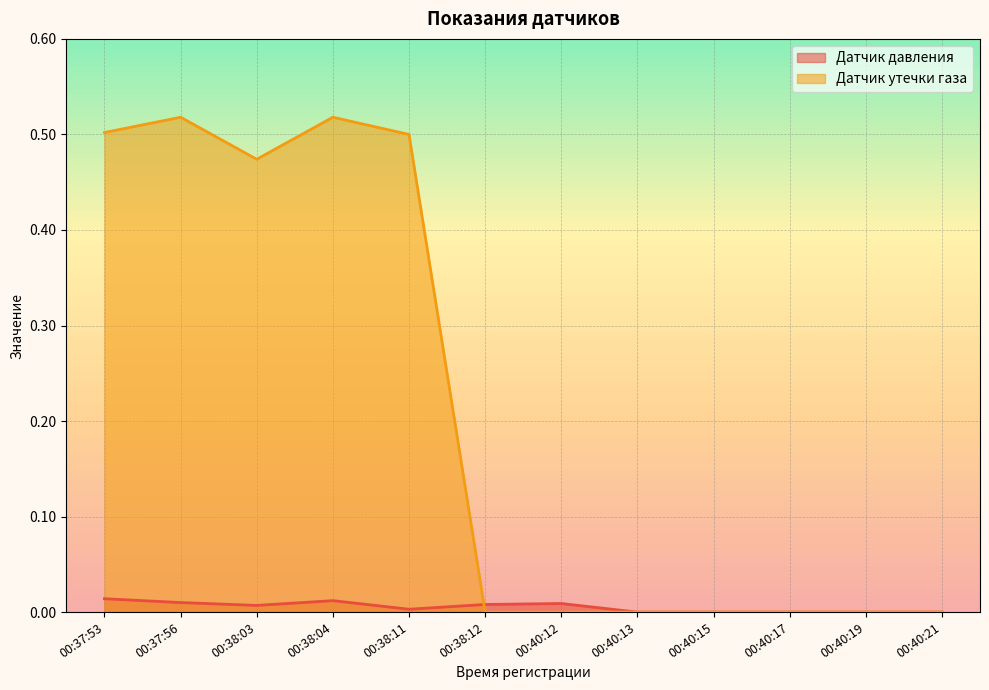

Which series has the widest spread of values?

Датчик утечки газа